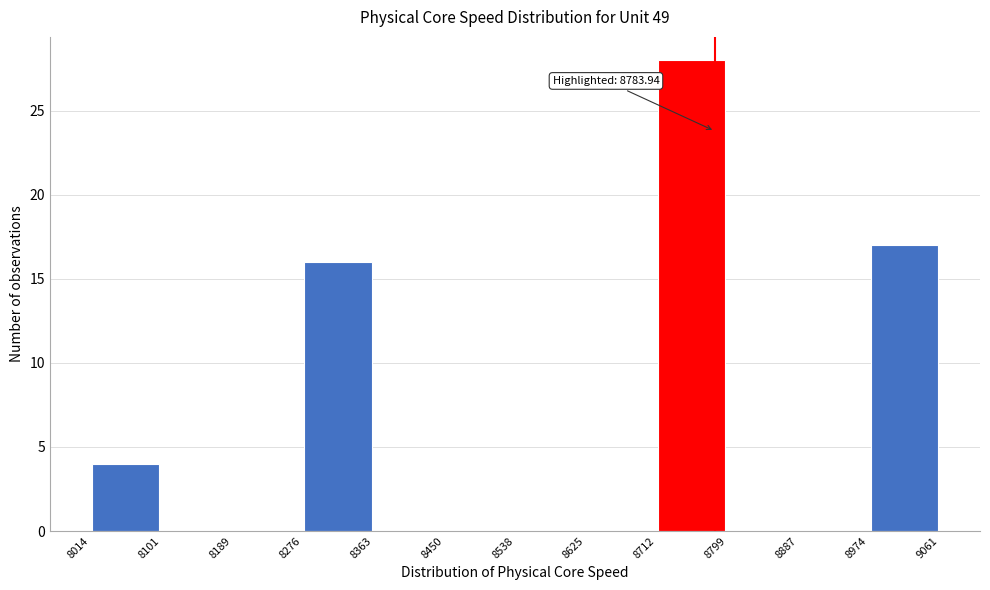

Which range on the x-axis has the tallest bar?

8712 to 8799